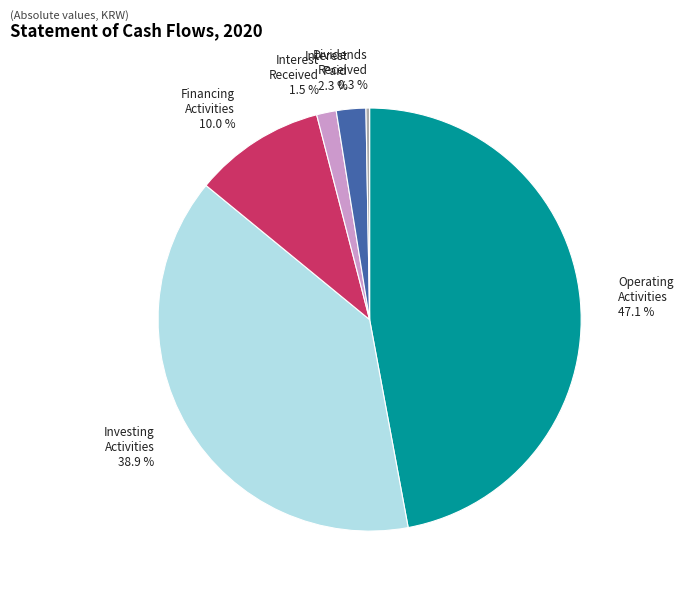

Does any single category account for the majority?

No